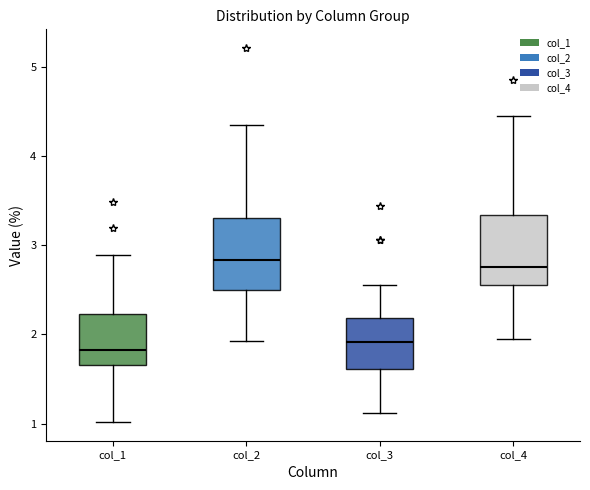

Reading left to right, read every box against the y-axis: the position of its median line, the range the box covers, and the ends of its whiskers. The values are not printed on the chart, so give them approximately, as read against the axis.

col_1: median 1.8, box 1.7 to 2.2, whiskers 1.0 to 2.9
col_2: median 2.8, box 2.5 to 3.3, whiskers 1.9 to 4.3
col_3: median 1.9, box 1.6 to 2.2, whiskers 1.1 to 2.5
col_4: median 2.8, box 2.6 to 3.3, whiskers 1.9 to 4.4